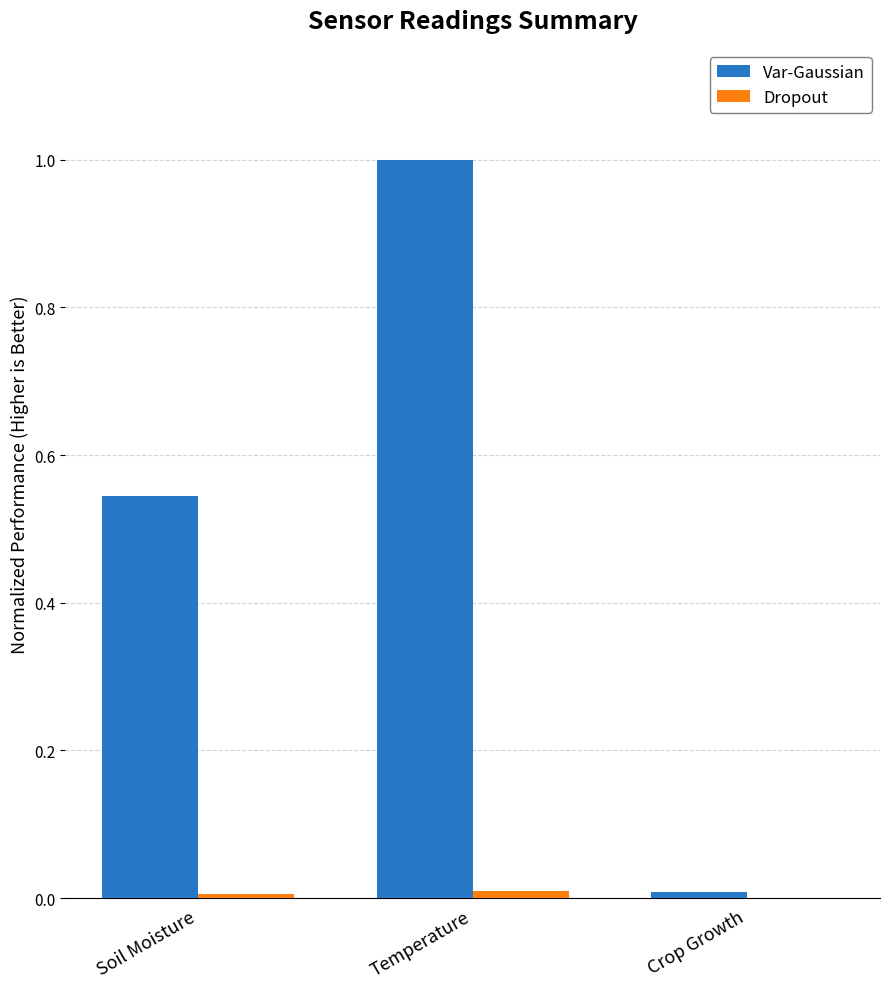

Between Soil Moisture and Temperature, which series saw the biggest shift?

Var-Gaussian